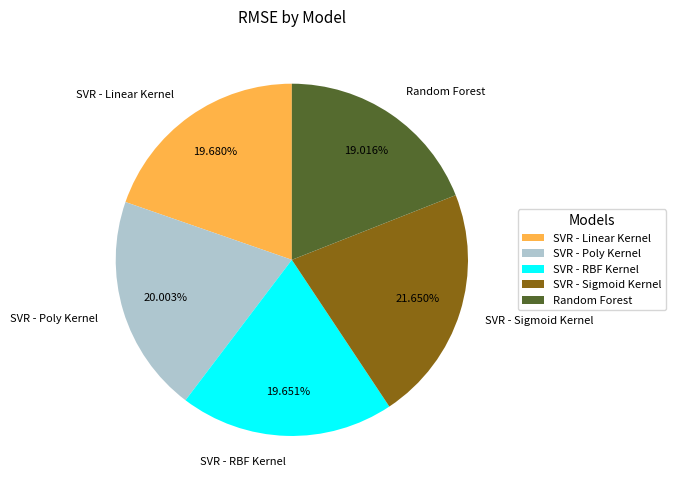

To the nearest percent, what percentage of the pie is Random Forest?

19%